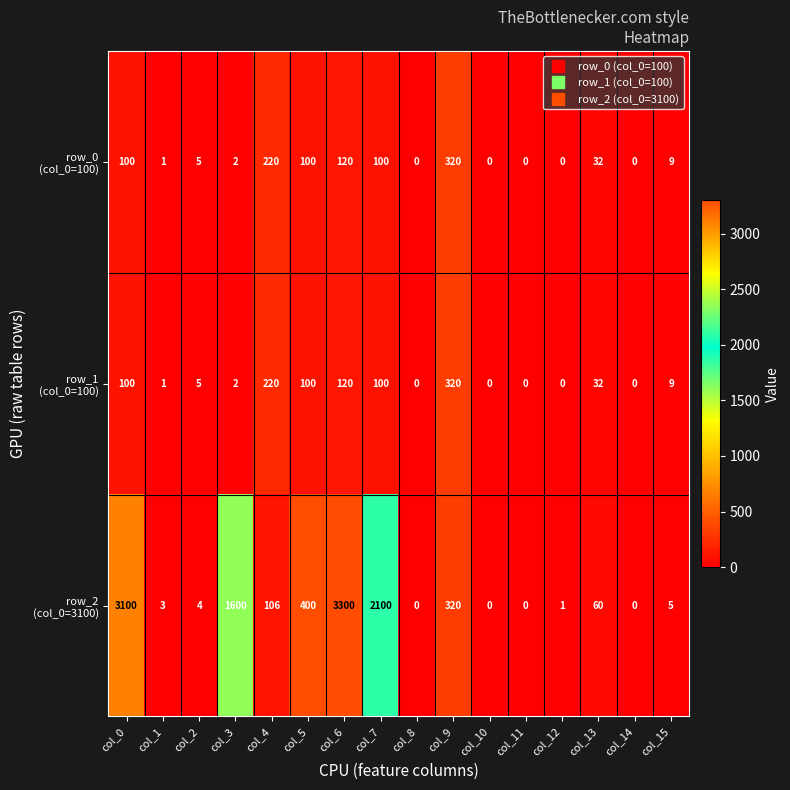

What is the greatest value displayed?

3300